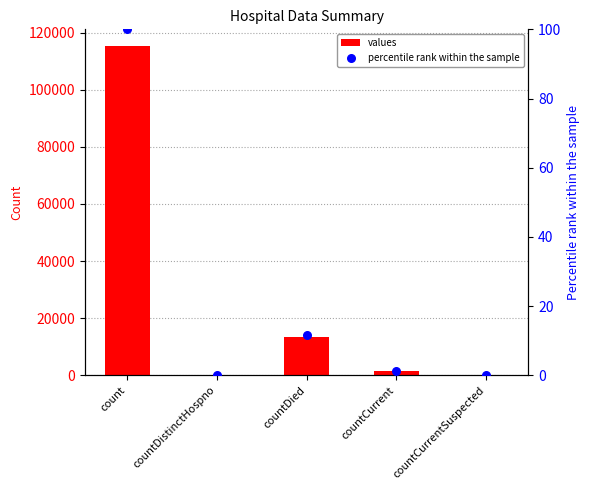

Which series contains the highest Y value?

values